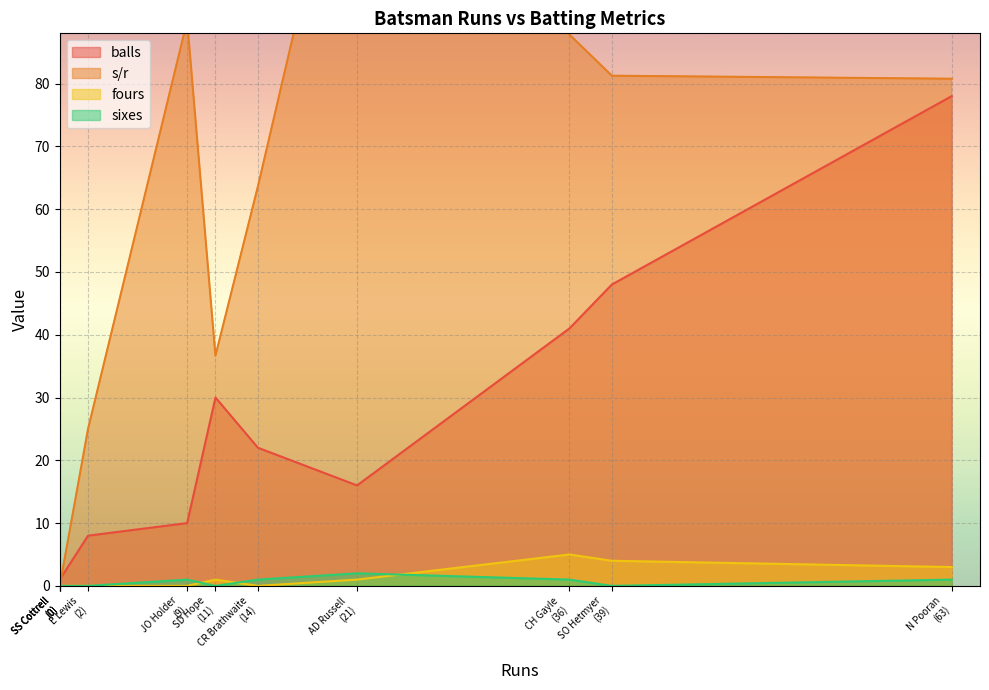

What is the spread (max minus min) of values at O Thomas?

11.0